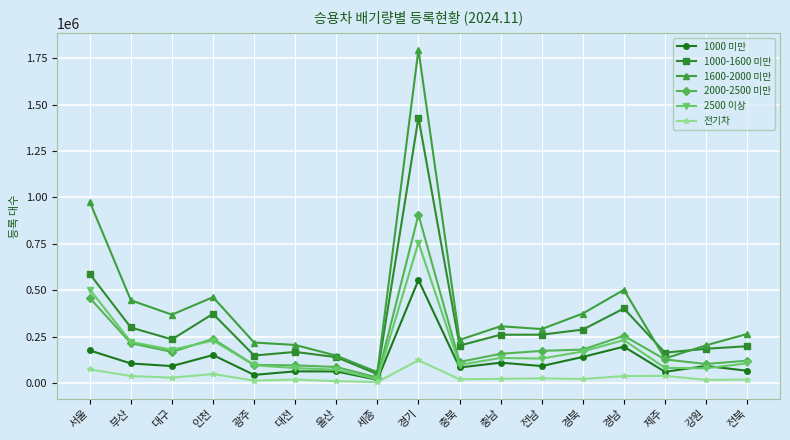

What is the difference between the maximum and second lowest values in the 1000-1600 미만 series?

1290980